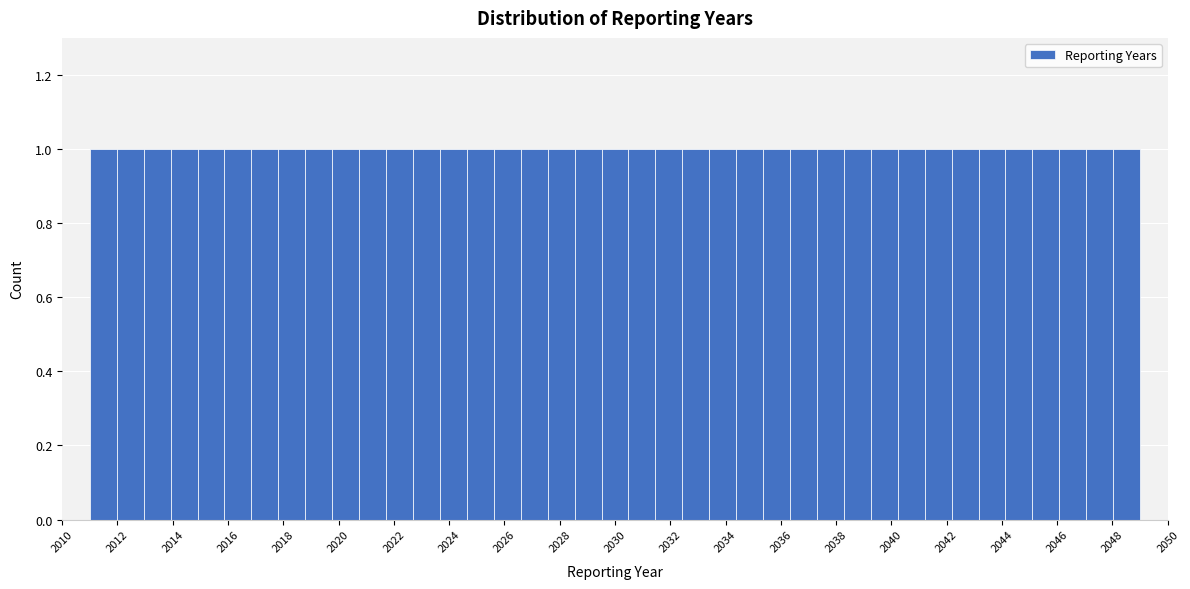

Reading left to right, transcribe this chart: for each bar, give the range it covers on the x-axis and its height. Neither the bar edges nor the heights are printed on the chart, so give them approximately, as read against the axes.

2011.0 to 2012.0: 1
2012.0 to 2013.0: 1
2013.0 to 2014.0: 1
2014.0 to 2014.8: 1
2014.8 to 2015.8: 1
2015.8 to 2016.8: 1
2016.8 to 2017.8: 1
2017.8 to 2018.8: 1
2018.8 to 2019.8: 1
2019.8 to 2020.8: 1
2020.8 to 2021.8: 1
2021.8 to 2022.6: 1
2022.6 to 2023.6: 1
2023.6 to 2024.6: 1
2024.6 to 2025.6: 1
2025.6 to 2026.6: 1
2026.6 to 2027.6: 1
2027.6 to 2028.6: 1
2028.6 to 2029.6: 1
2029.6 to 2030.4: 1
2030.4 to 2031.4: 1
2031.4 to 2032.4: 1
2032.4 to 2033.4: 1
2033.4 to 2034.4: 1
2034.4 to 2035.4: 1
2035.4 to 2036.4: 1
2036.4 to 2037.4: 1
2037.4 to 2038.2: 1
2038.2 to 2039.2: 1
2039.2 to 2040.2: 1
2040.2 to 2041.2: 1
2041.2 to 2042.2: 1
2042.2 to 2043.2: 1
2043.2 to 2044.2: 1
2044.2 to 2045.2: 1
2045.2 to 2046.0: 1
2046.0 to 2047.0: 1
2047.0 to 2048.0: 1
2048.0 to 2049.0: 1